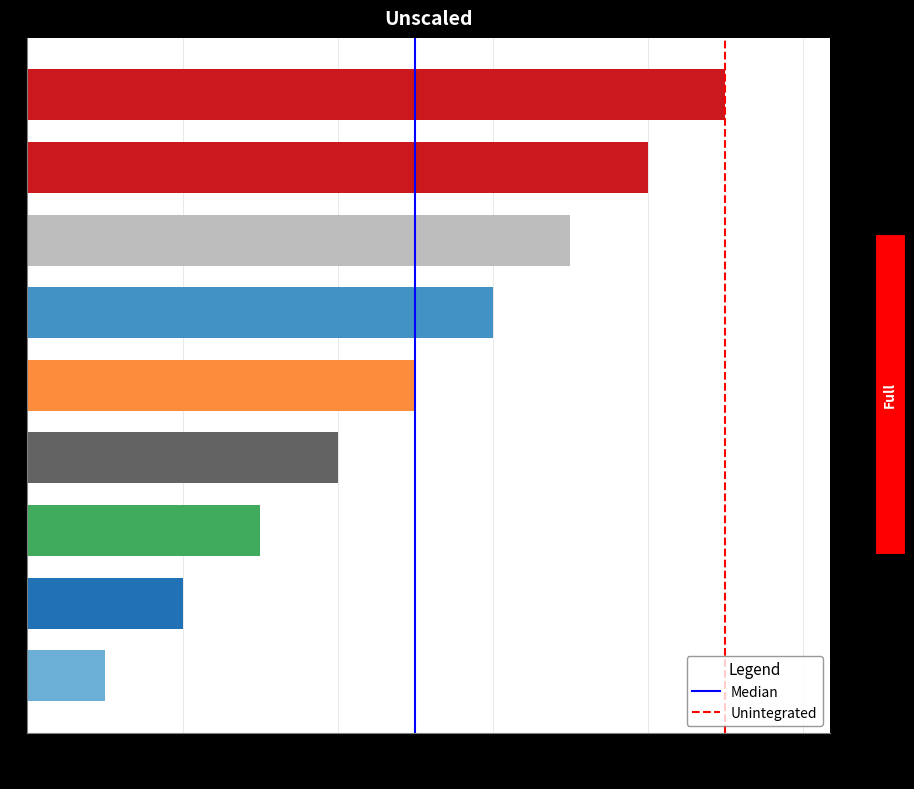

How many bars are there in total?

9